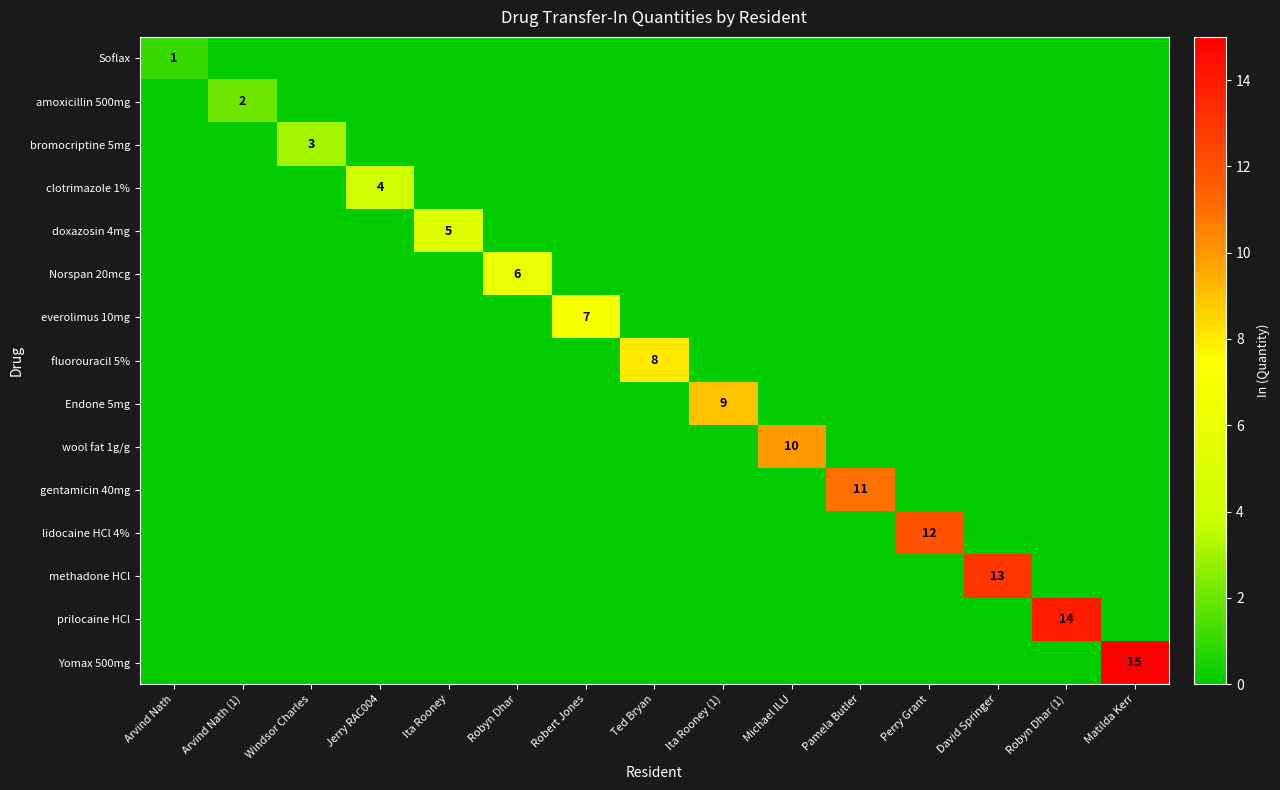

Is it true that bromocriptine 5mg equals 0 at Jerry RAC004?

True